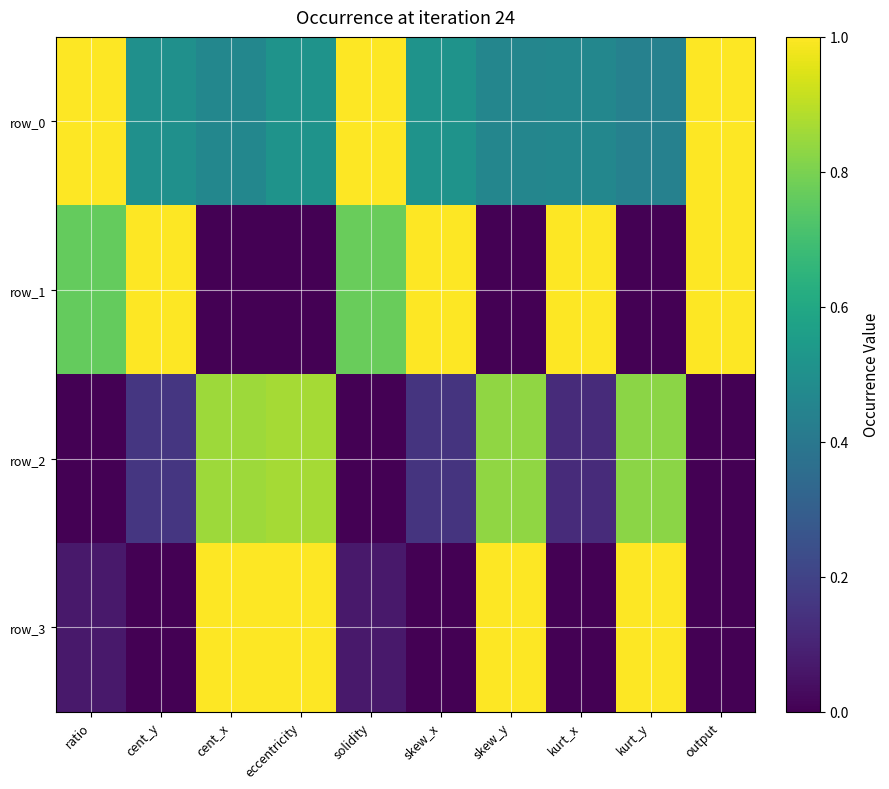

How many data points does each series have?

10